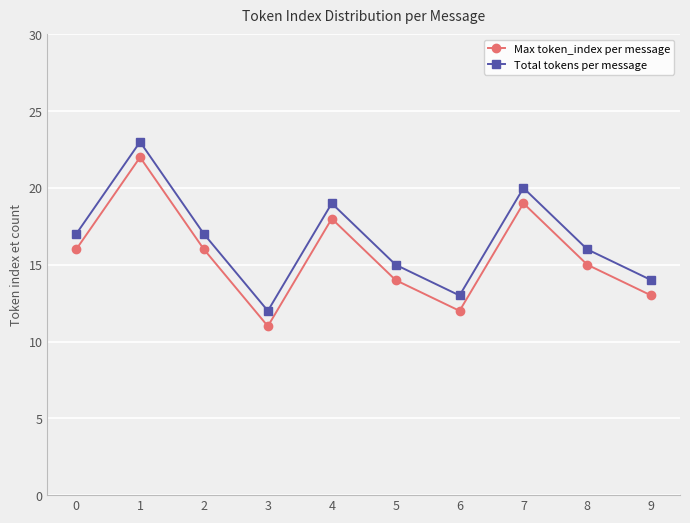

Reading right to left, extract all data points from this chart.

Max token_index per message: 13	15	19	12	14	18	11	16	22	16
Total tokens per message: 14	16	20	13	15	19	12	17	23	17